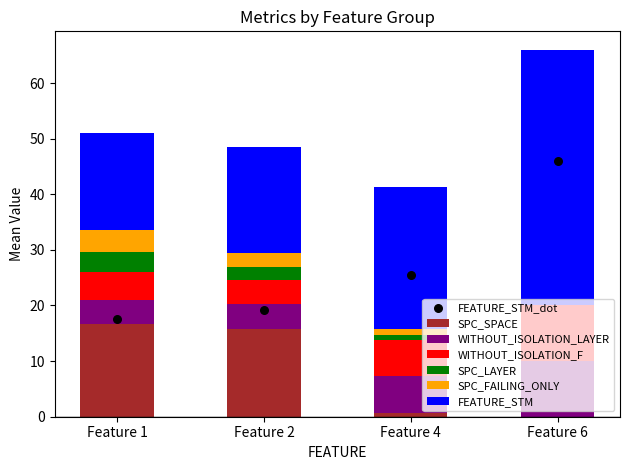

Which series has the largest Y range (max minus min)?

FEATURE_STM